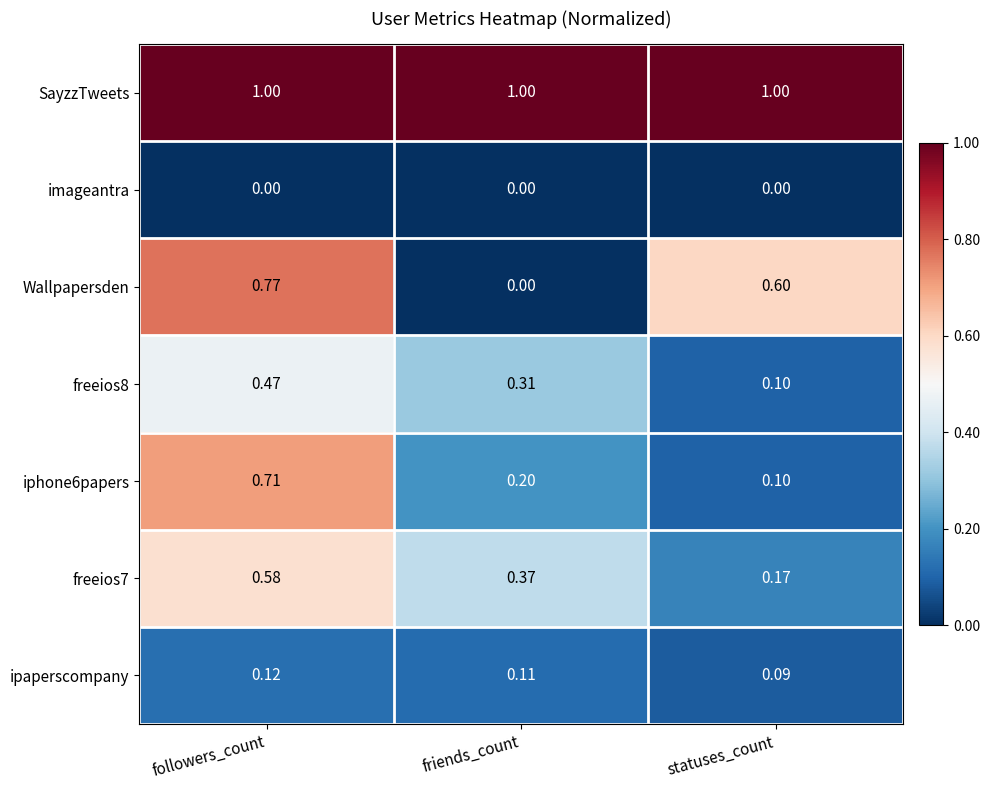

Which series has the largest range (max minus min)?

Wallpapersden